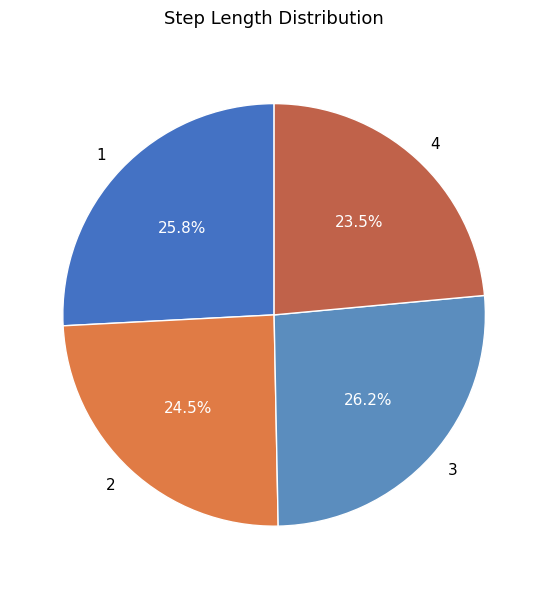

Which slice is the smallest?

4